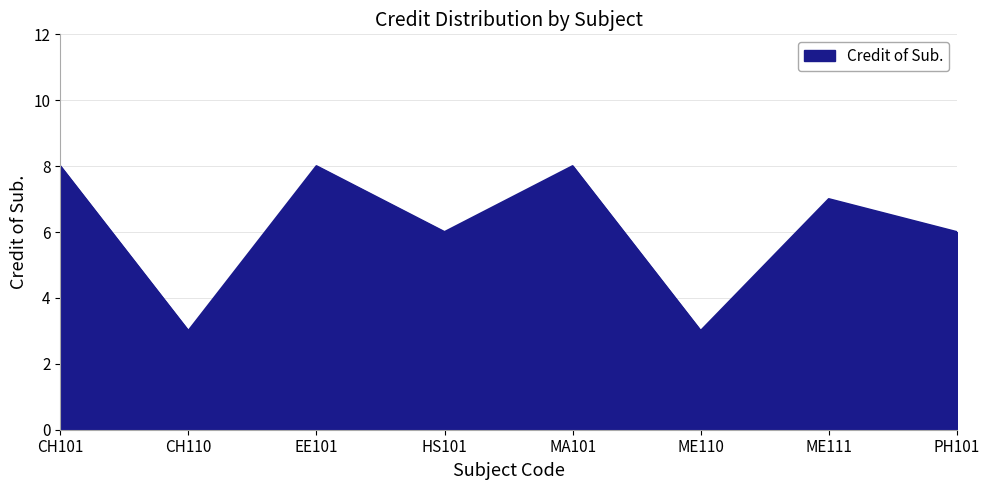

Approximately how many times larger is the value at CH101 compared to EE101?

1.0